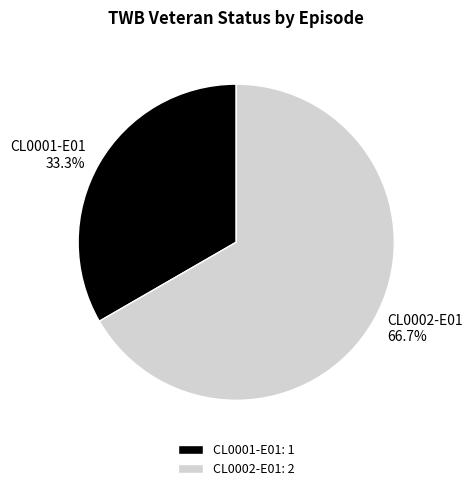

What portion of the pie excludes CL0001-E01?

66.7%